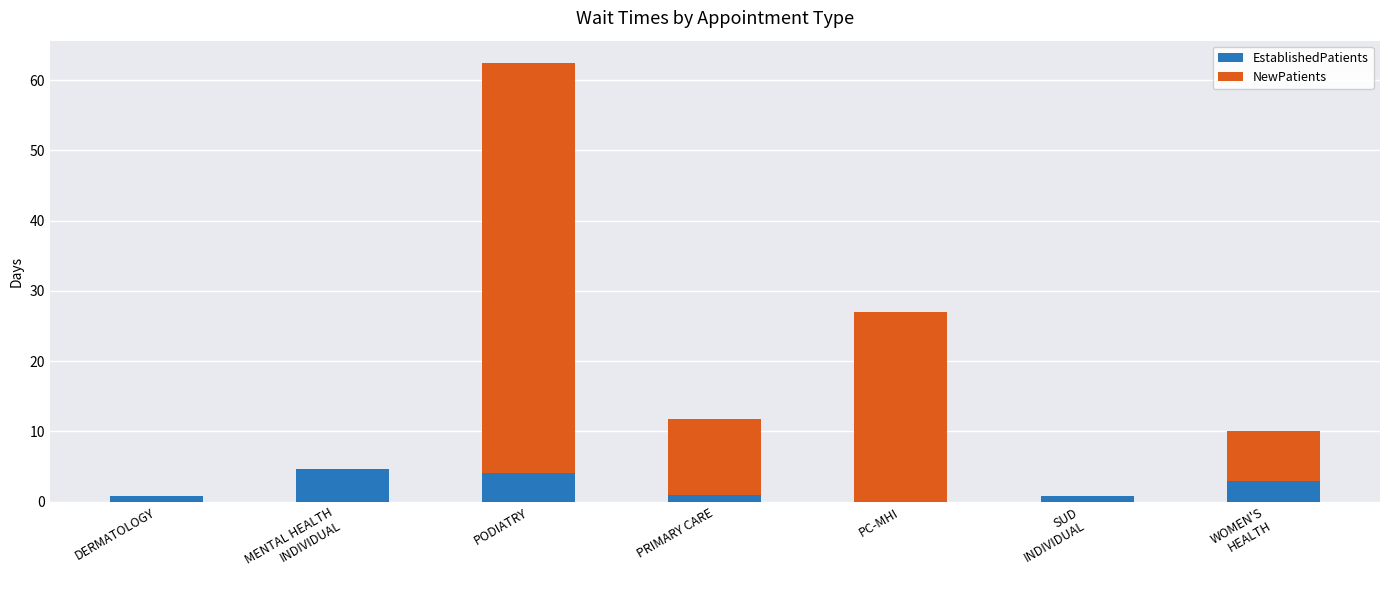

What is the total value across all series at PC-MHI?

27.0